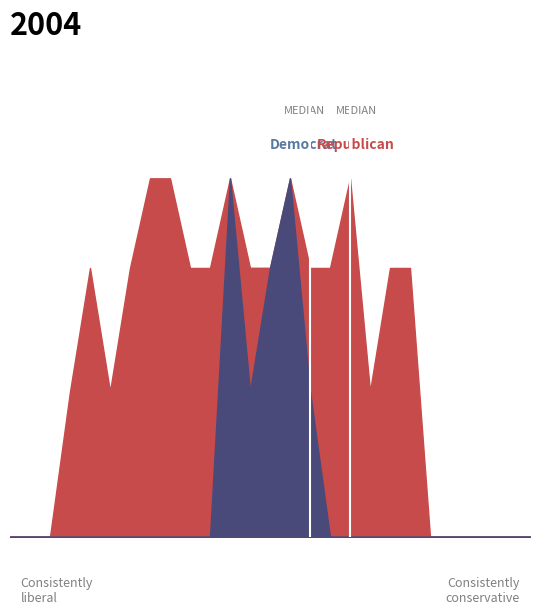

At which category is the sum across all series the highest?

11